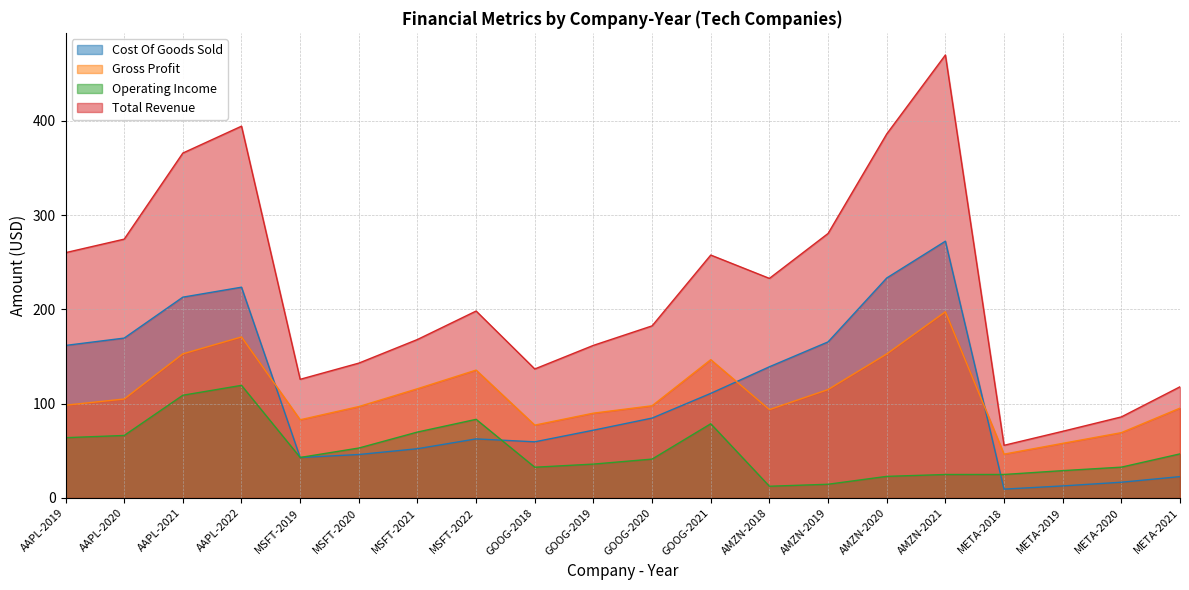

At which label does Total Revenue first exceed 198?

AAPL-2019